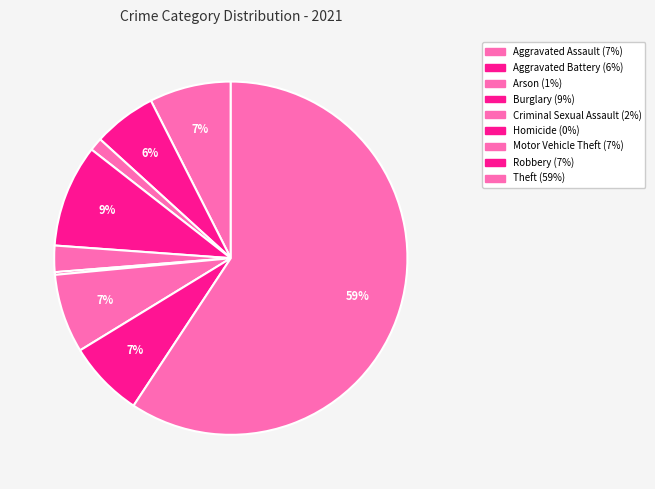

Which slice is the smallest?

Homicide